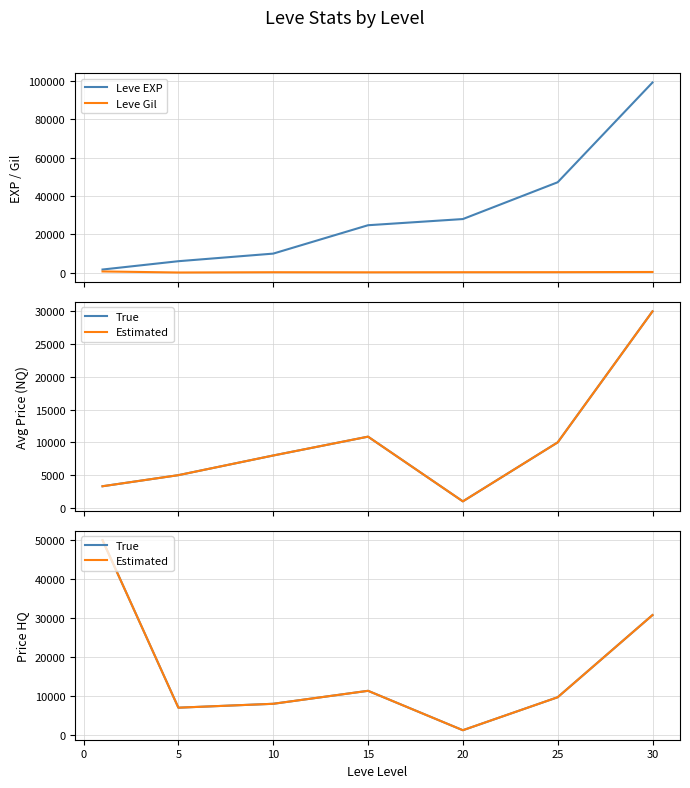

True or false: Leve EXP has more than 2 points higher than both neighbors.

False